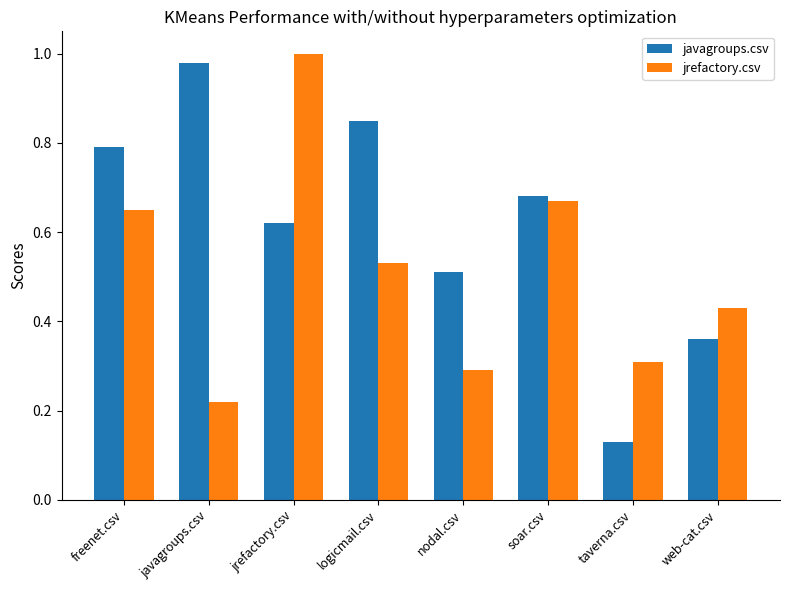

At which label is jrefactory.csv closest to 0?

javagroups.csv